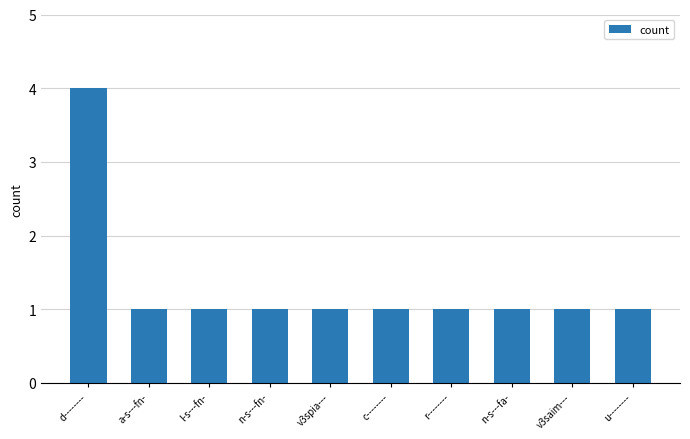

What position from the left is a-s---fn-?

2